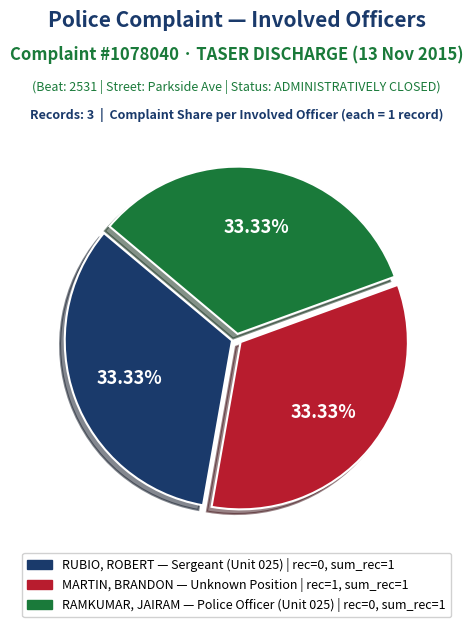

Is there a majority slice in this chart?

No